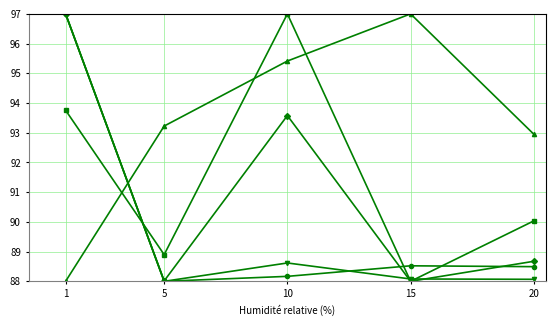

What is the spread (max minus min) of values at 10?

8.8